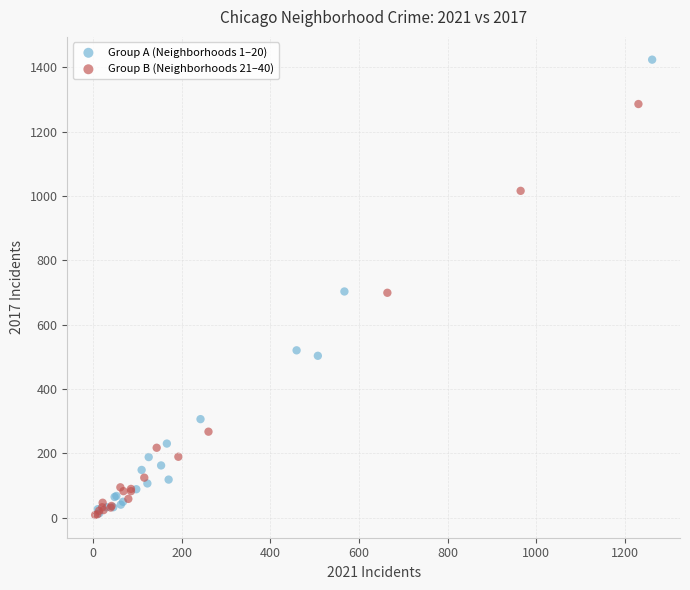

Which series reaches the maximum Y coordinate?

Group A (Neighborhoods 1–20)